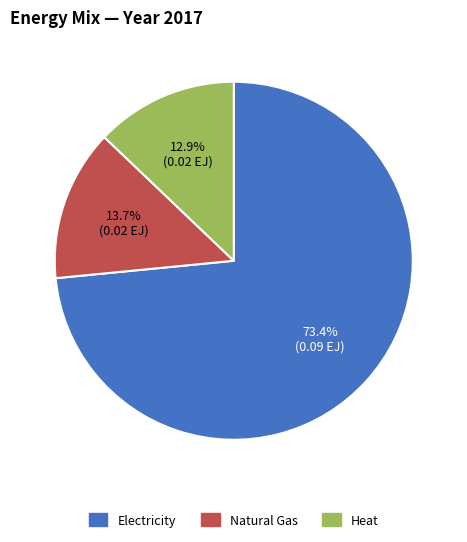

Count the number of slices in the pie.

3